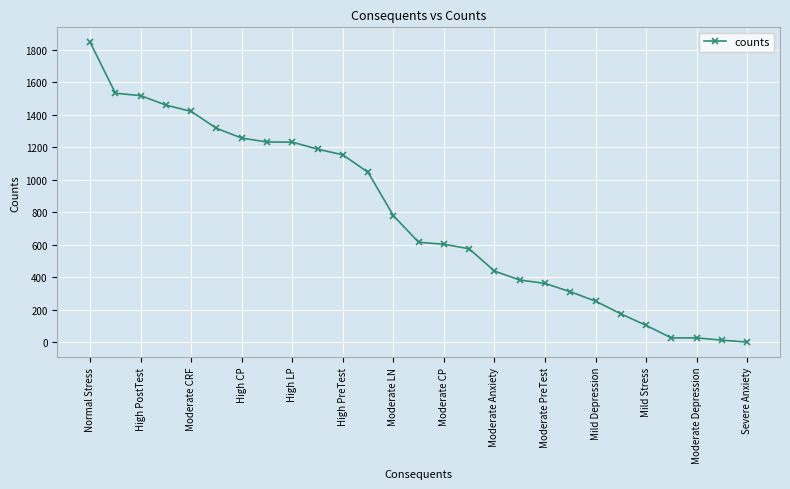

What is the maximum value shown in the chart?

1846